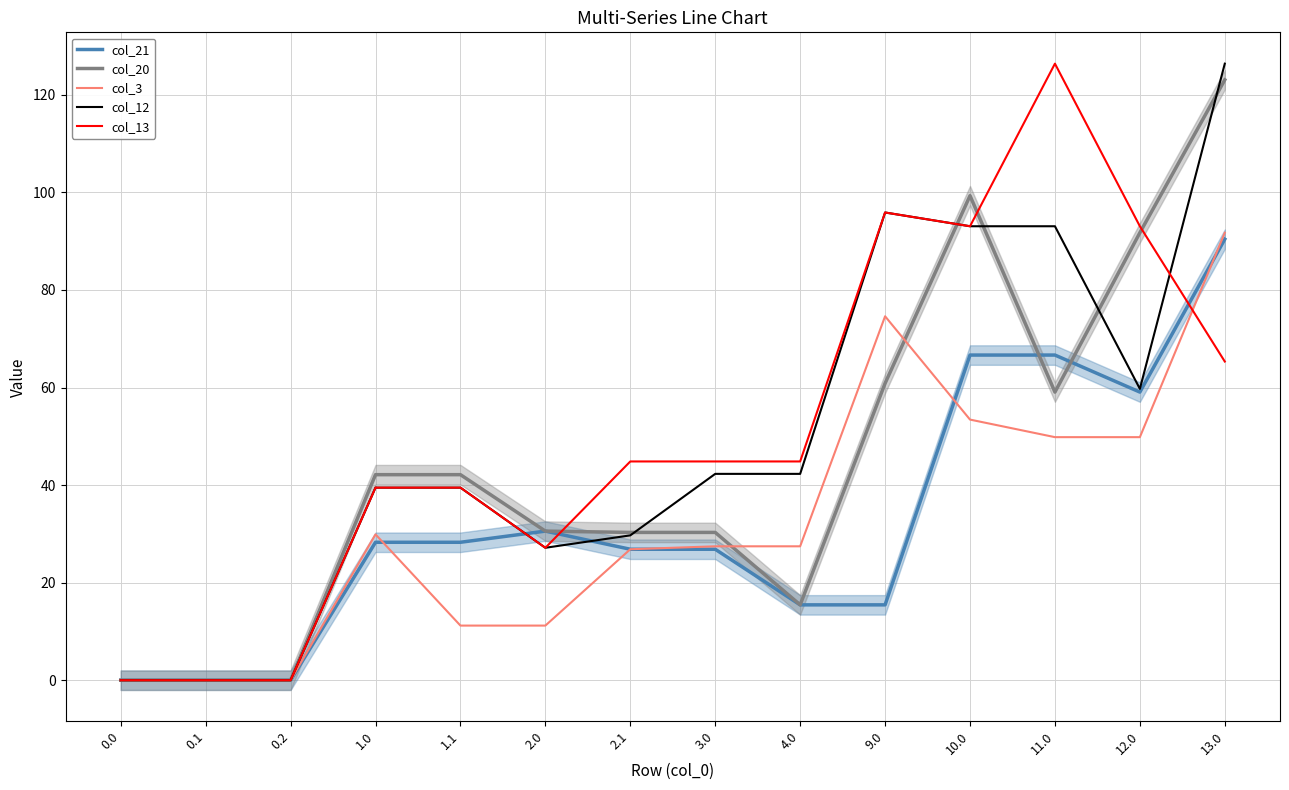

Reading left to right, transcribe all the data shown in this chart.

col_21: 0.0	0.0	0.0	28.3	28.3	30.6	26.9	26.9	15.4	15.4	66.7	66.7	59.1	90.4
col_20: 0.0	0.0	0.0	42.1	42.1	30.6	30.3	30.3	15.4	60.9	99.3	59.1	91.7	123.1
col_3: 0.0	0.0	0.0	29.9	11.2	11.2	26.9	27.5	27.5	74.6	53.4	49.8	49.8	91.7
col_12: 0.0	0.0	0.0	39.5	39.5	27.2	29.7	42.3	42.3	95.9	93.1	93.1	59.7	126.4
col_13: 0.0	0.0	0.0	39.5	39.5	27.2	44.8	44.8	44.8	95.9	93.1	126.4	93.1	65.3